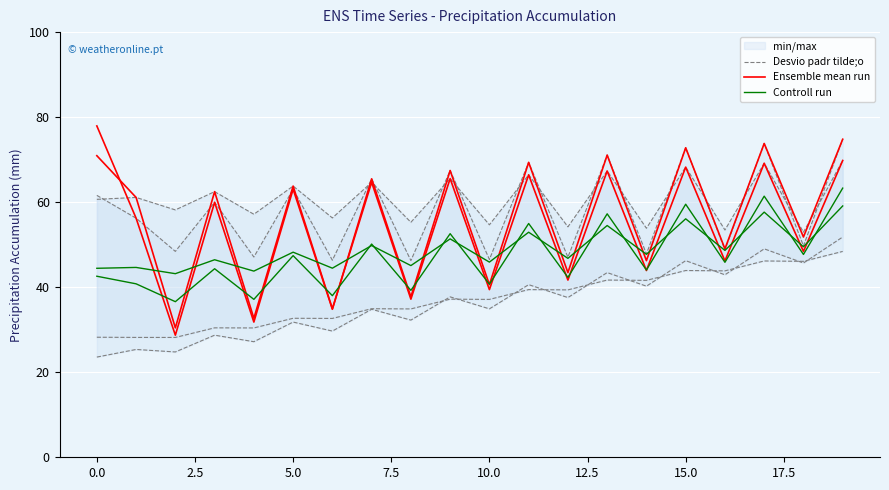

Between 18 and 5.0, which is larger?

18